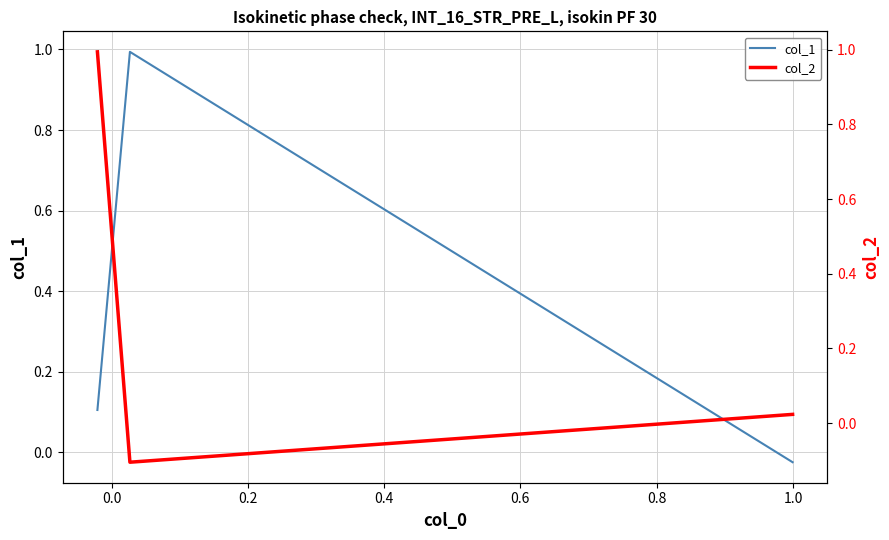

Rank the series by their maximum value, from lowest to highest.

col_1, col_2